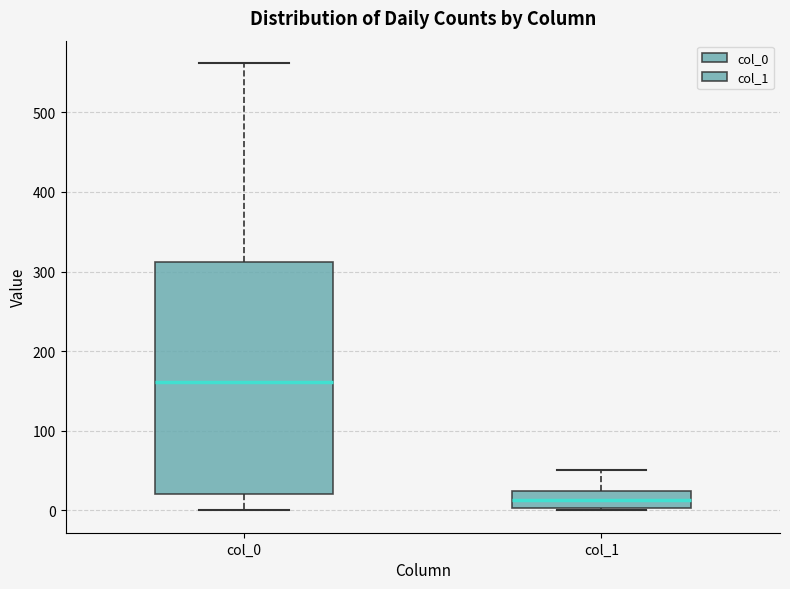

Which box's median line is the highest?

col_0